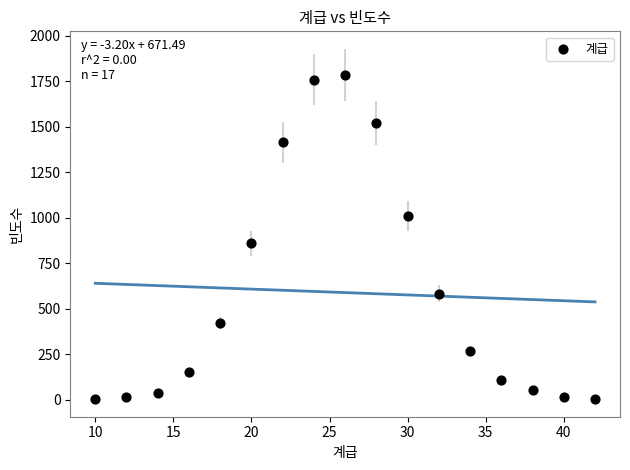

What Y value in the scatter plot is closest to 894?

859